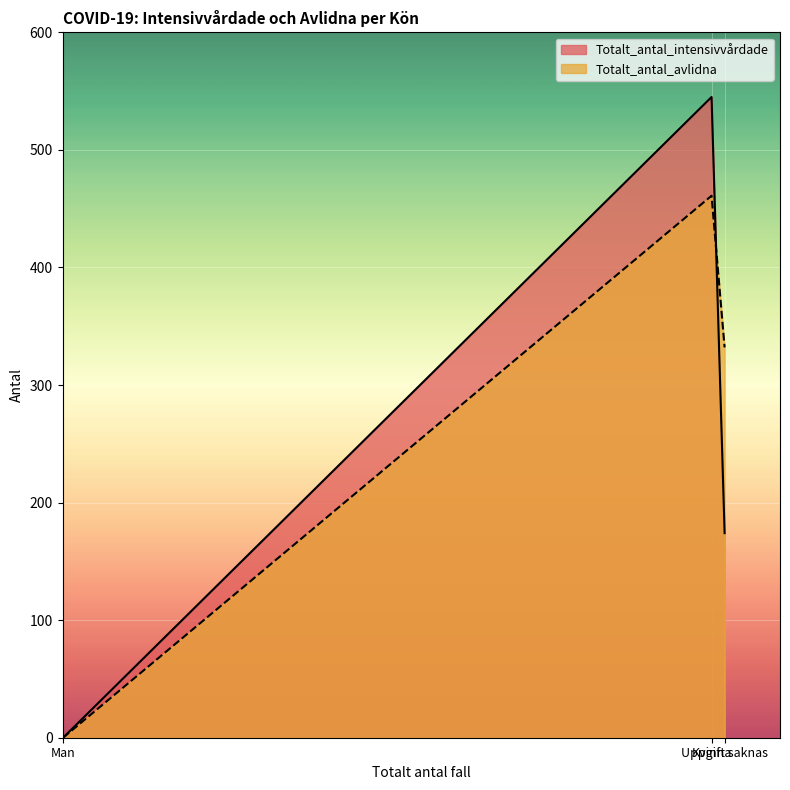

Read the Totalt_antal_avlidna value at Man, to the nearest 50.

0